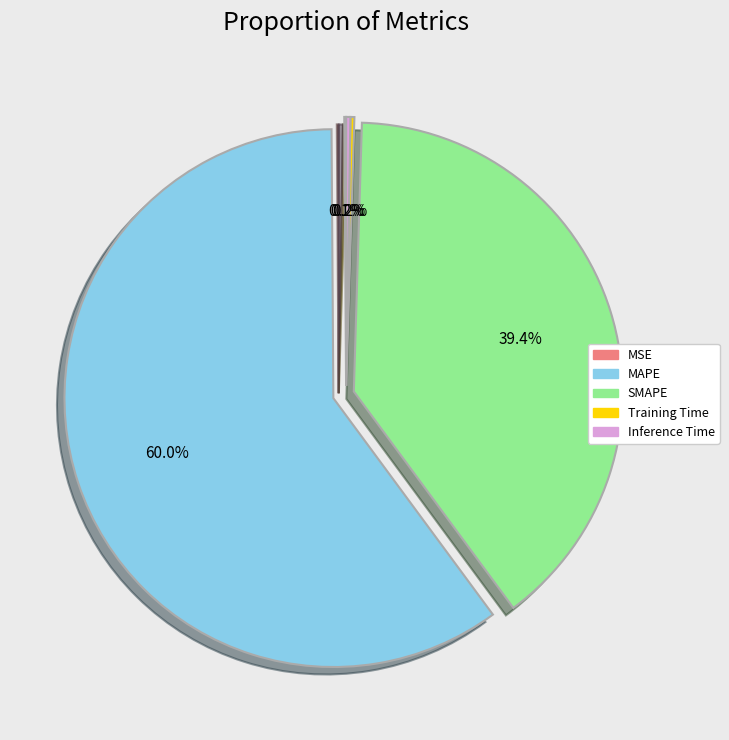

Which slice is the largest?

MAPE